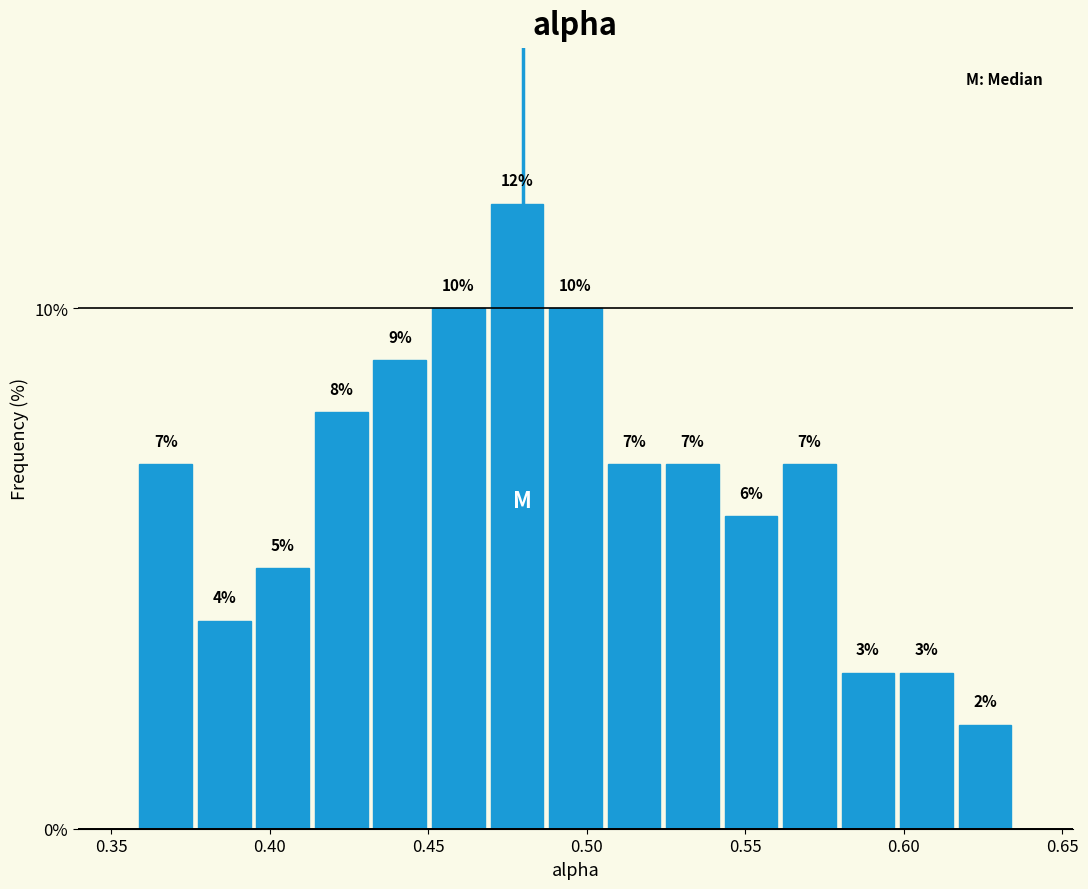

Around what value on the x-axis is the tallest bar? Give the approximate position of its centre, as read against the axis.

0.480